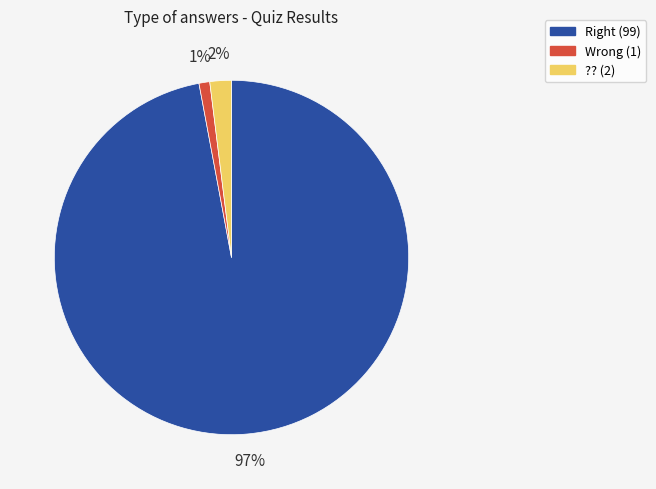

Count the number of slices in the pie.

3